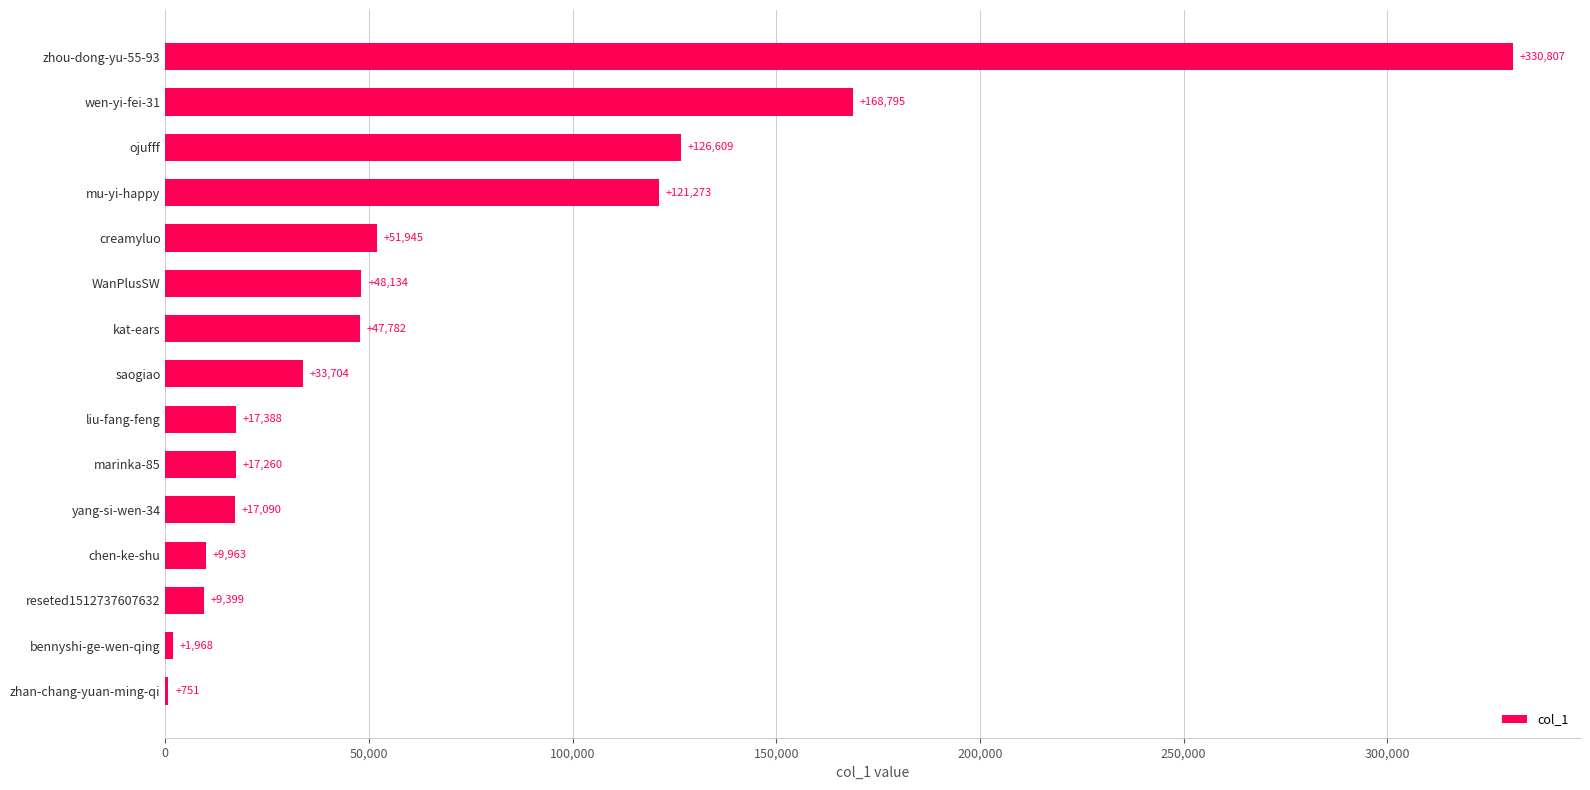

How many data points does each series have?

15